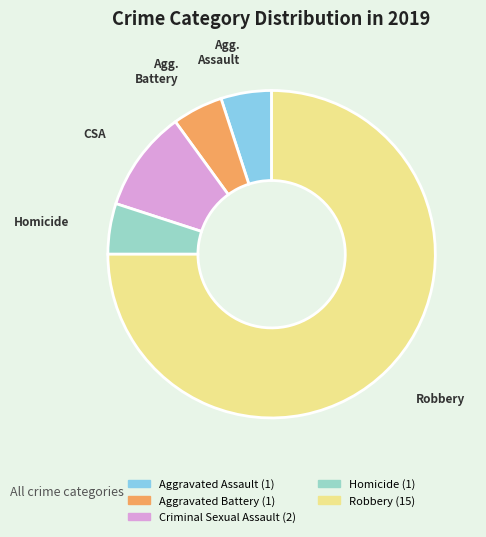

Which slice is the largest?

Robbery